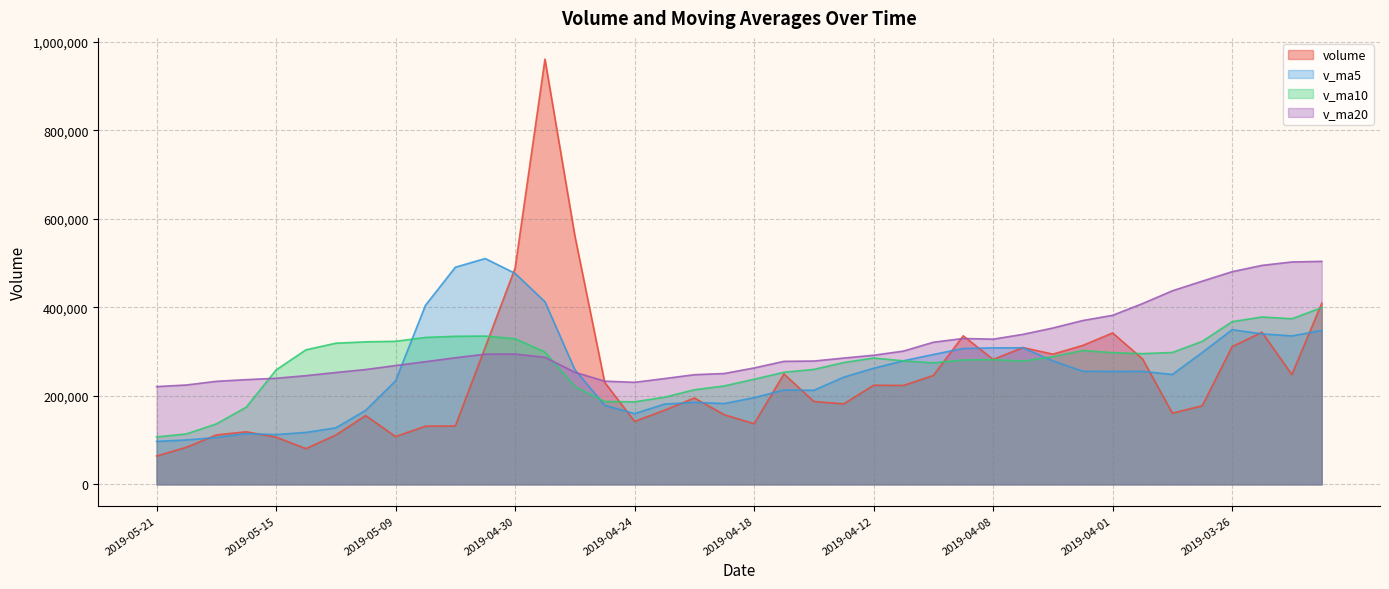

What is the difference between the highest and lowest values at 2019-04-08?

46168.2